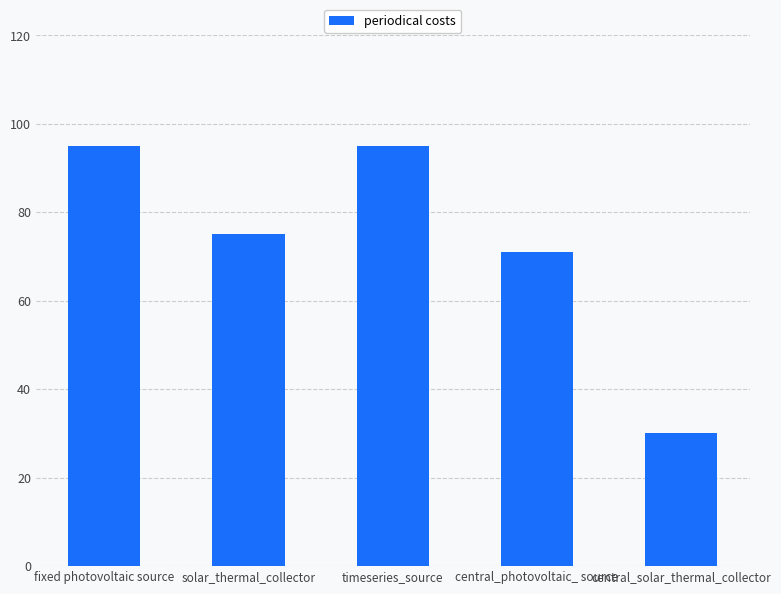

How many data points are less than 75?

2